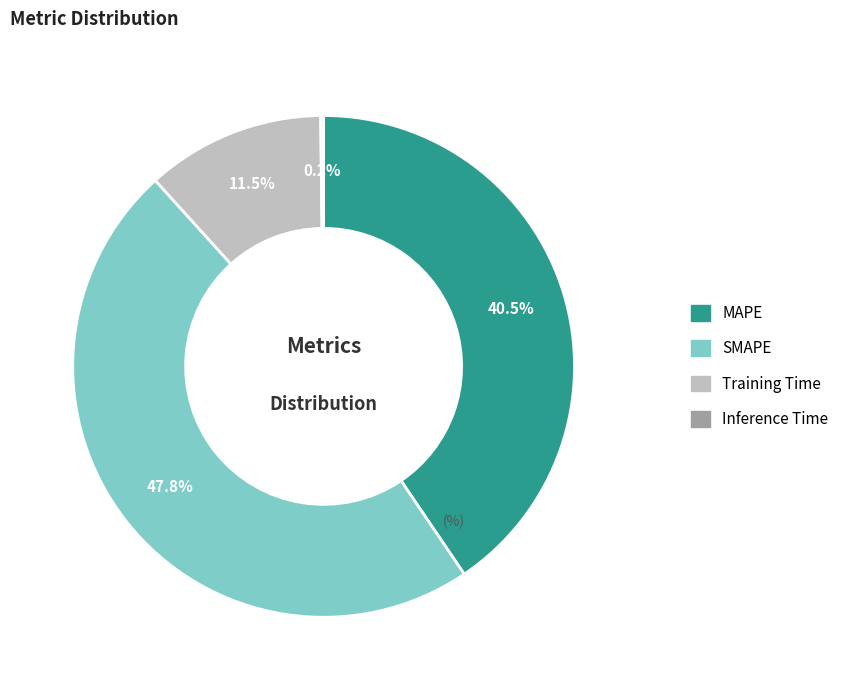

Which category has the biggest portion of the pie?

SMAPE